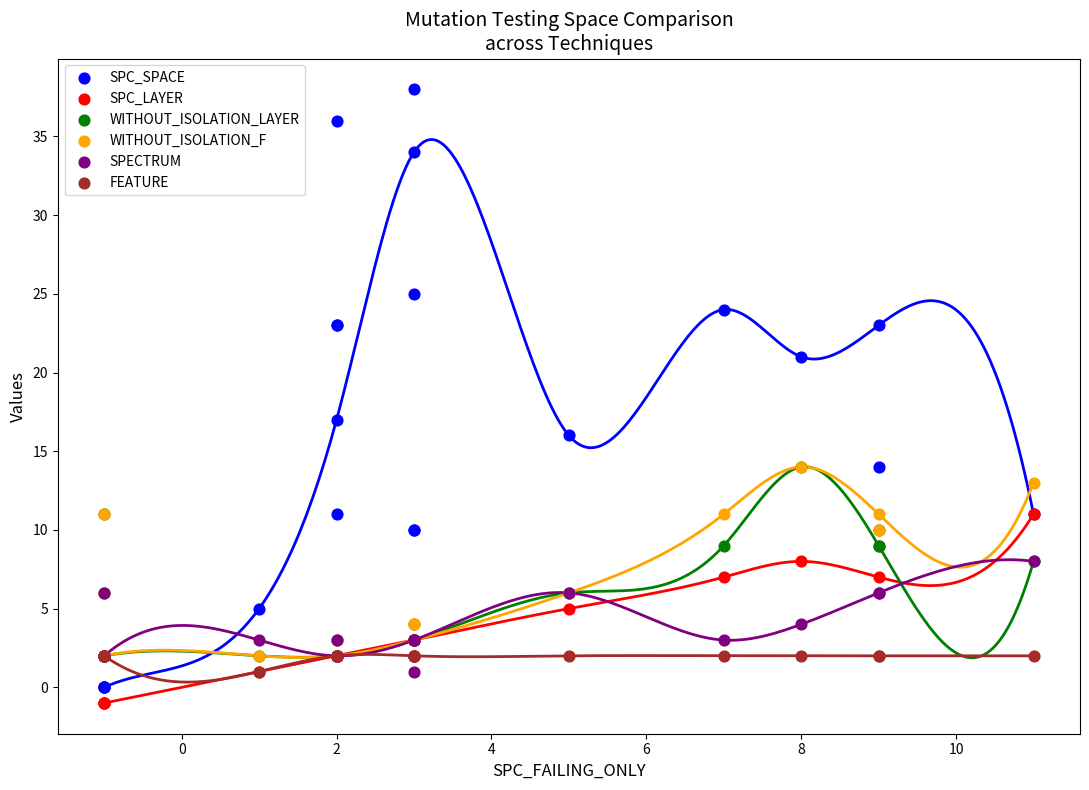

Across all series, what Y value is closest to 18?

17